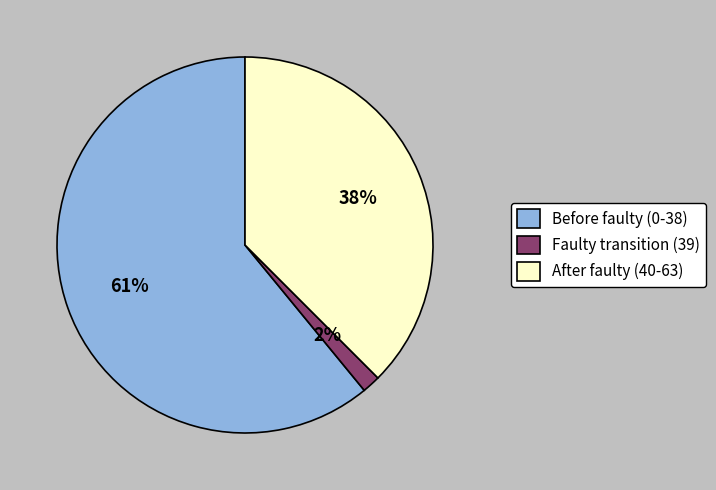

To the nearest percent, what is the difference between the Faulty transition (39) and After faulty (40-63) slice percentages?

36%